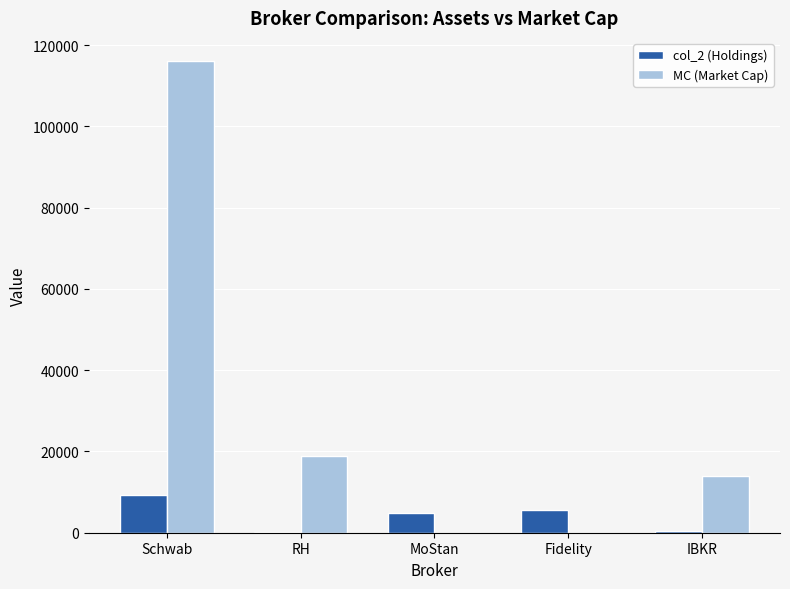

Which category has the highest value across all series?

Schwab